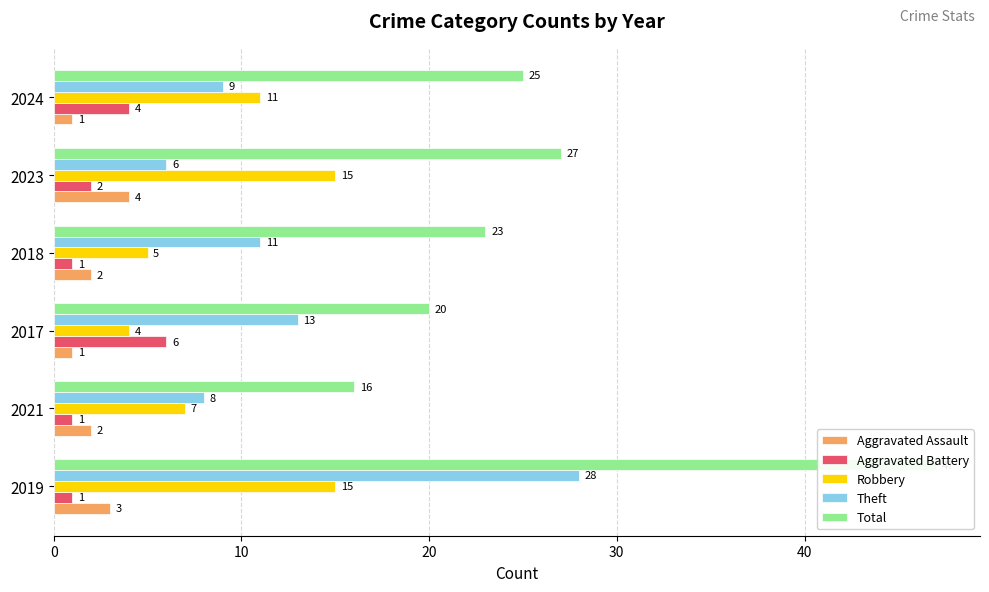

Reading right to left, transcribe all the data shown in this chart.

Aggravated Assault: 1	4	2	1	2	3
Aggravated Battery: 4	2	1	6	1	1
Robbery: 11	15	5	4	7	15
Theft: 9	6	11	13	8	28
Total: 25	27	23	20	16	47